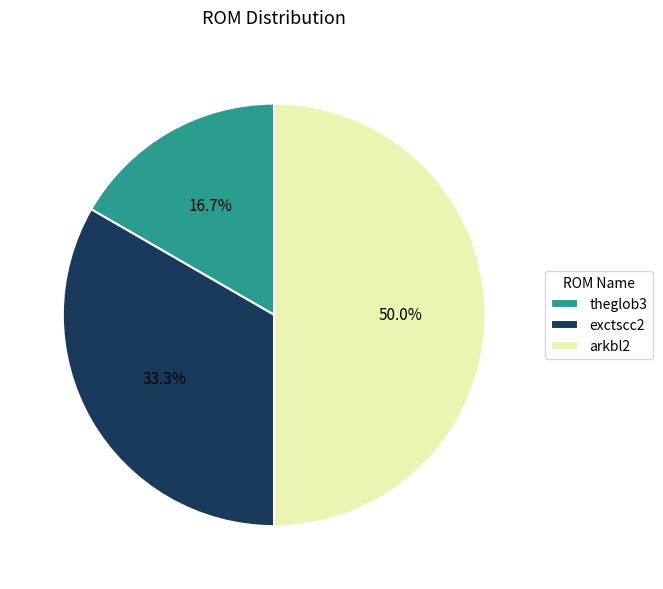

Approximately how many times larger is the value at exctscc2 compared to theglob3?

2.0